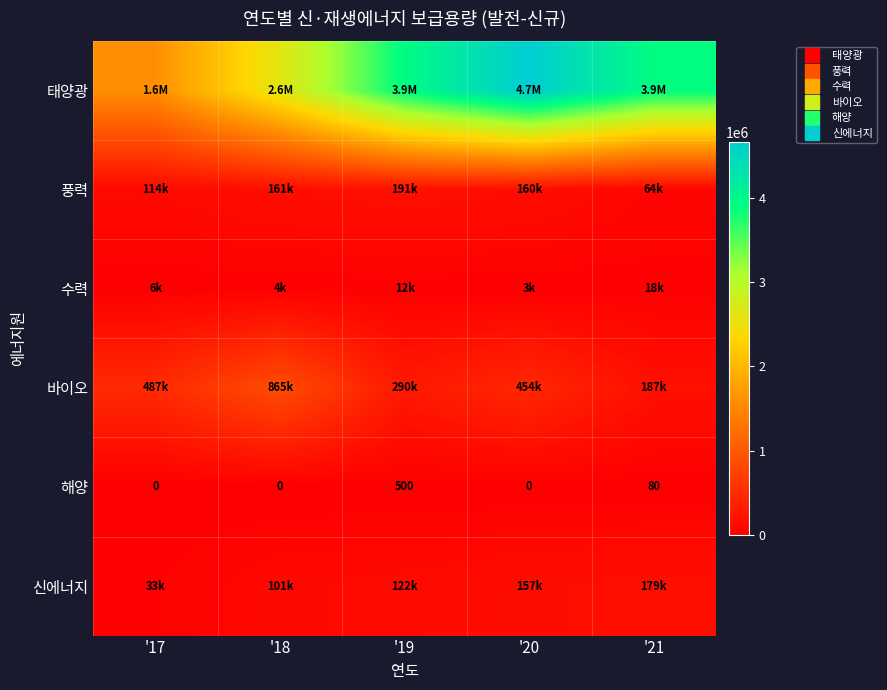

Which label corresponds to the largest value in the chart?

'20